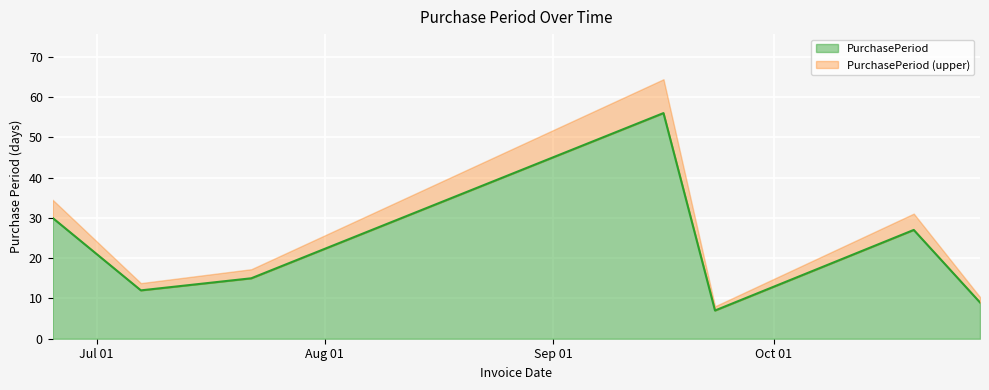

What is the value of the 5th point from the left?

7